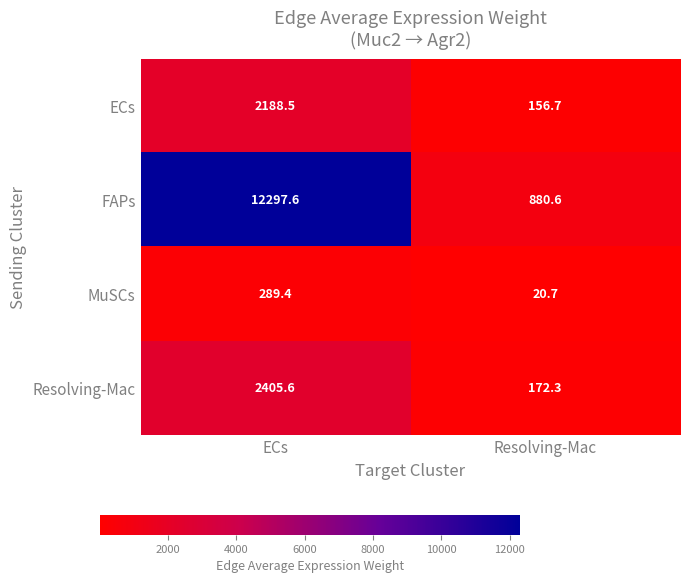

Between ECs and Resolving-Mac, which series saw the biggest shift?

FAPs